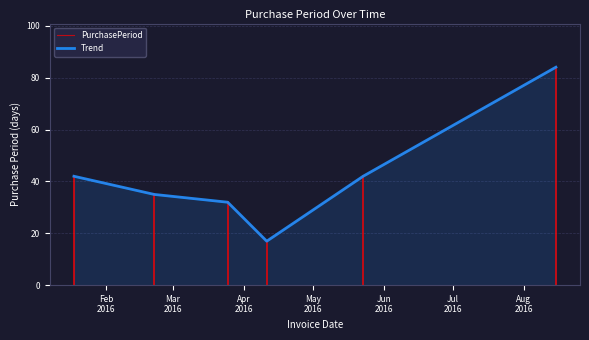

What position from the left is Jul
2016?

6